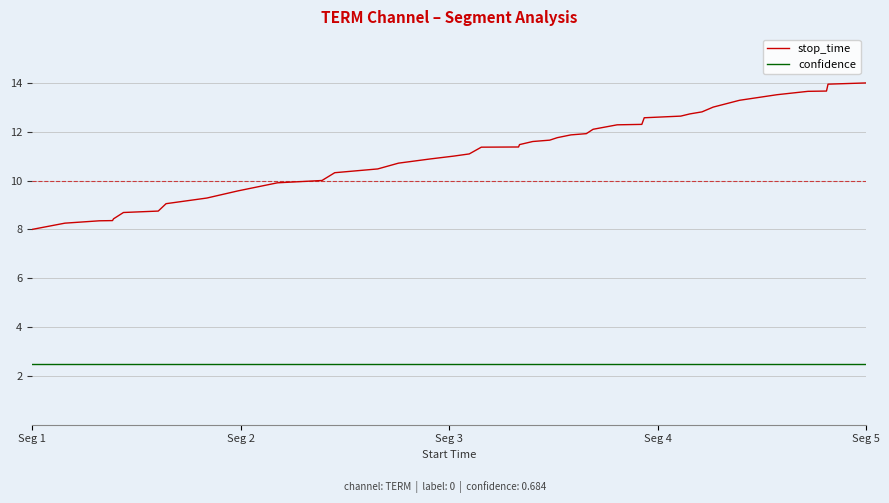

True or false: stop_time and confidence cross at least once.

False